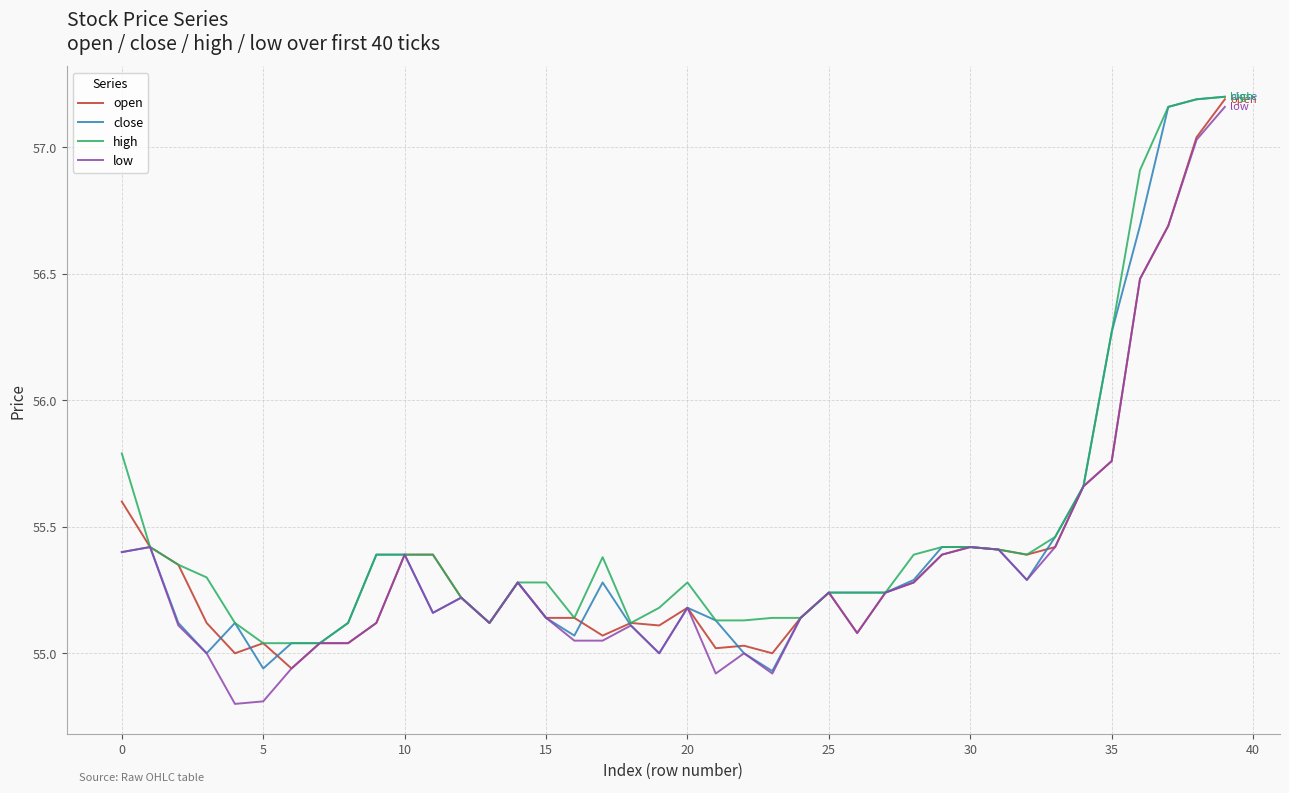

What is the smallest value displayed?

54.8